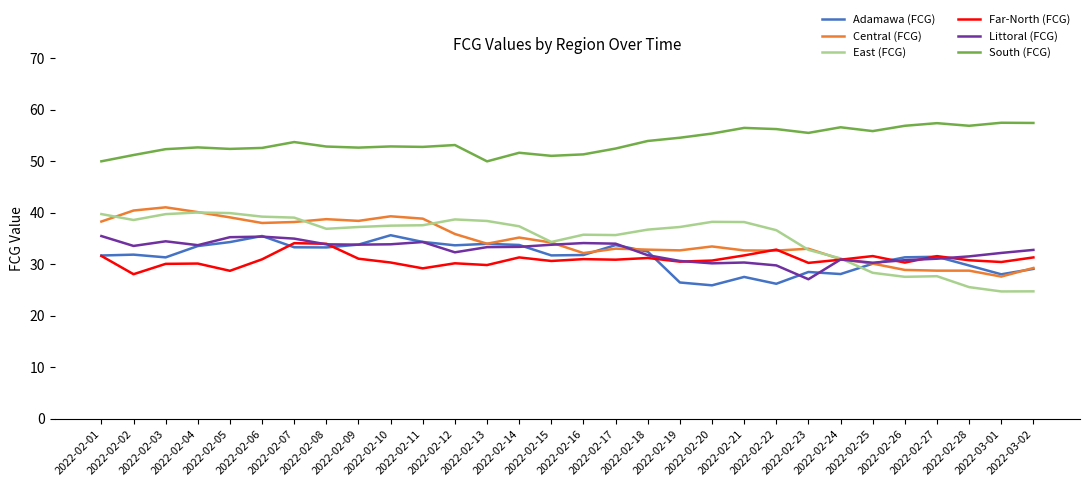

Which series has the largest total across all categories?

South (FCG)